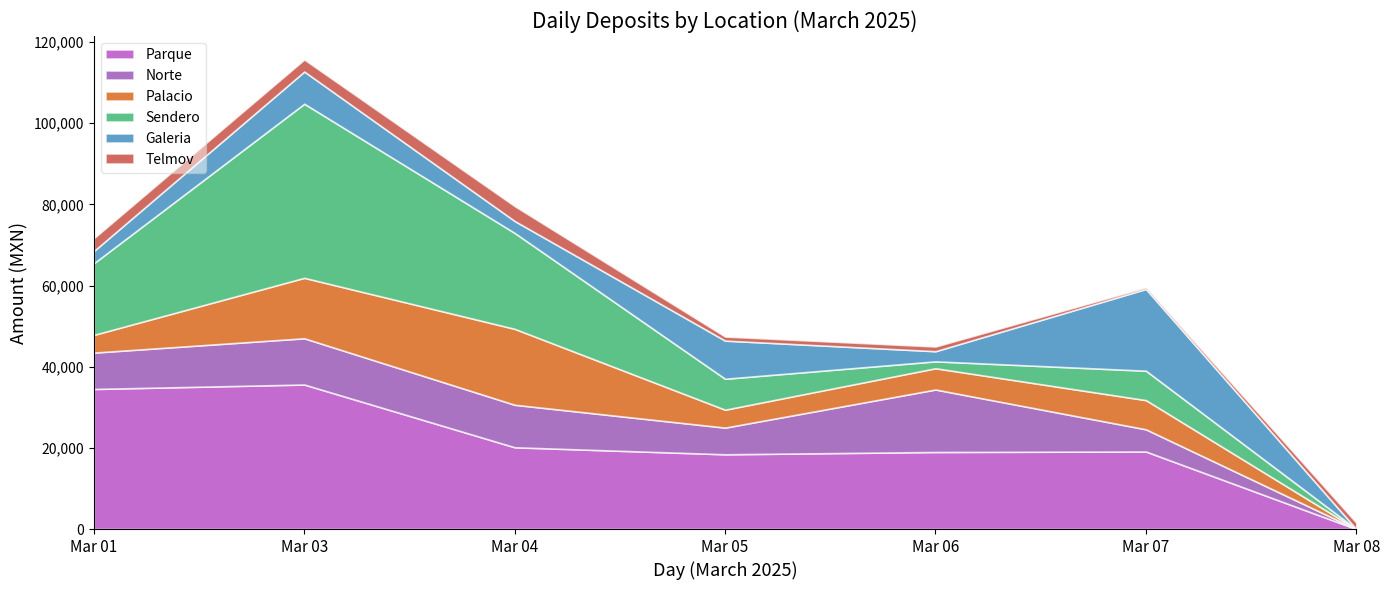

Which series ends up on top after the final intersection of Parque and Palacio?

Parque